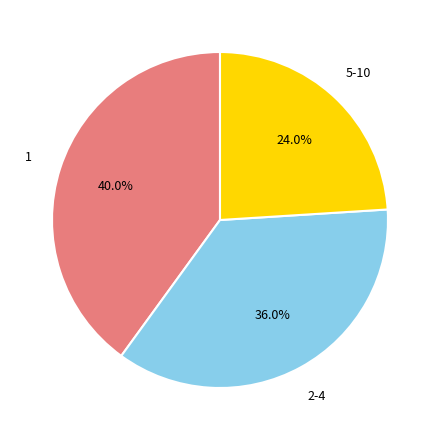

Is there a majority slice in this chart?

No